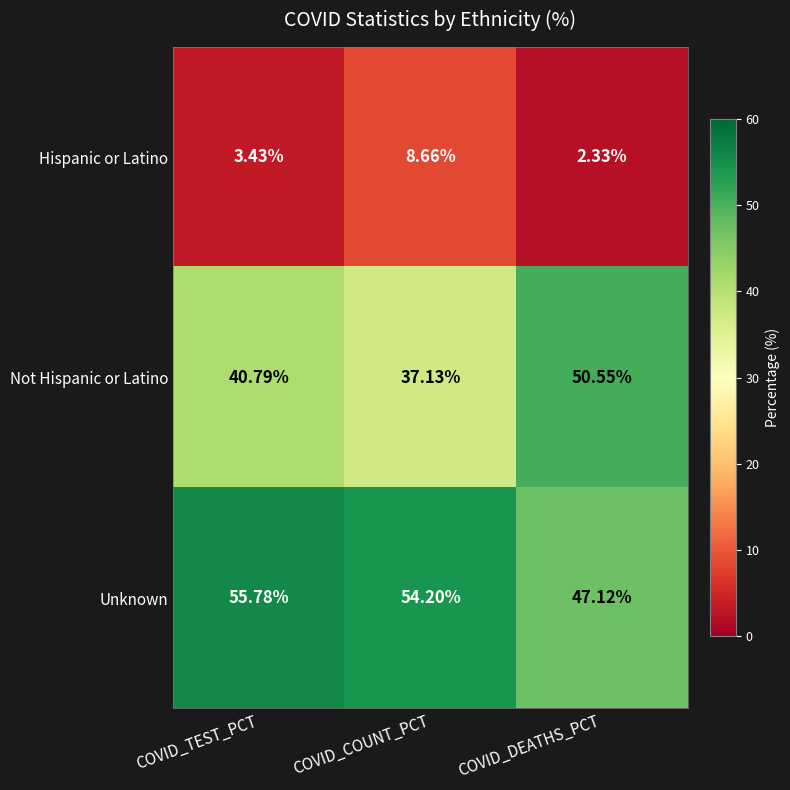

Rank the series by their average value, from highest to lowest.

Unknown, Not Hispanic or Latino, Hispanic or Latino